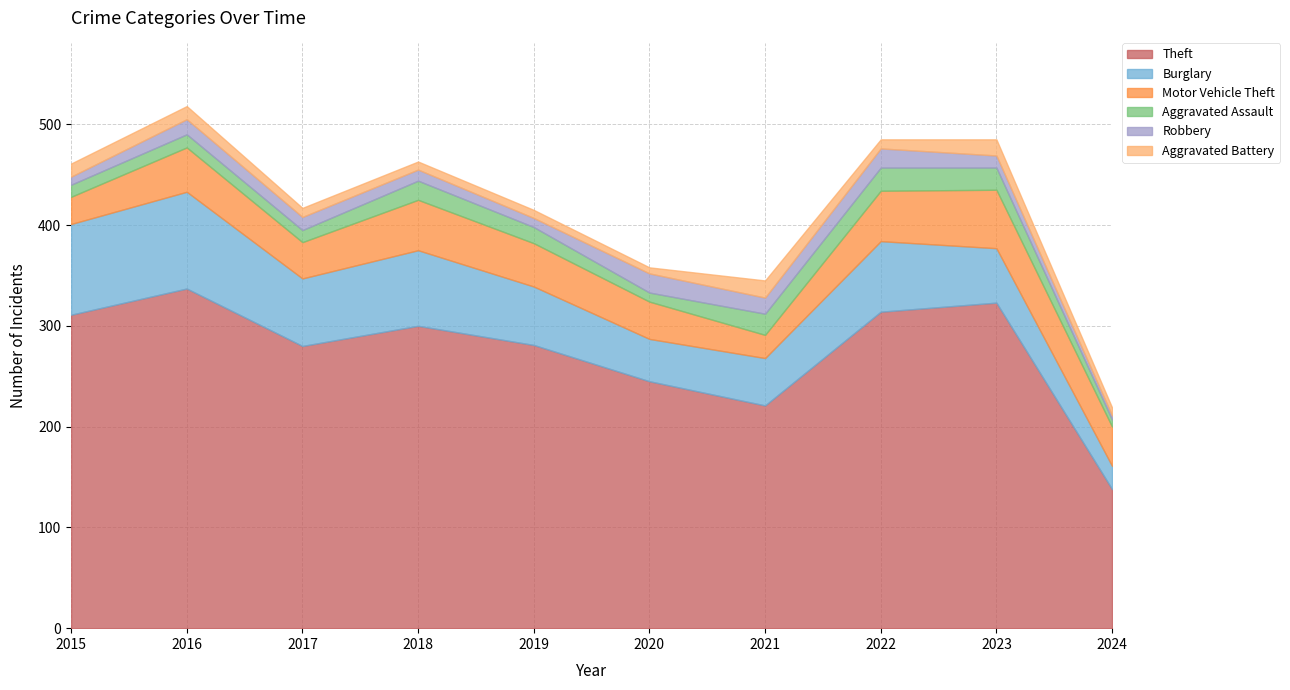

What value does the Theft series have at 2020, to the nearest 5?

245